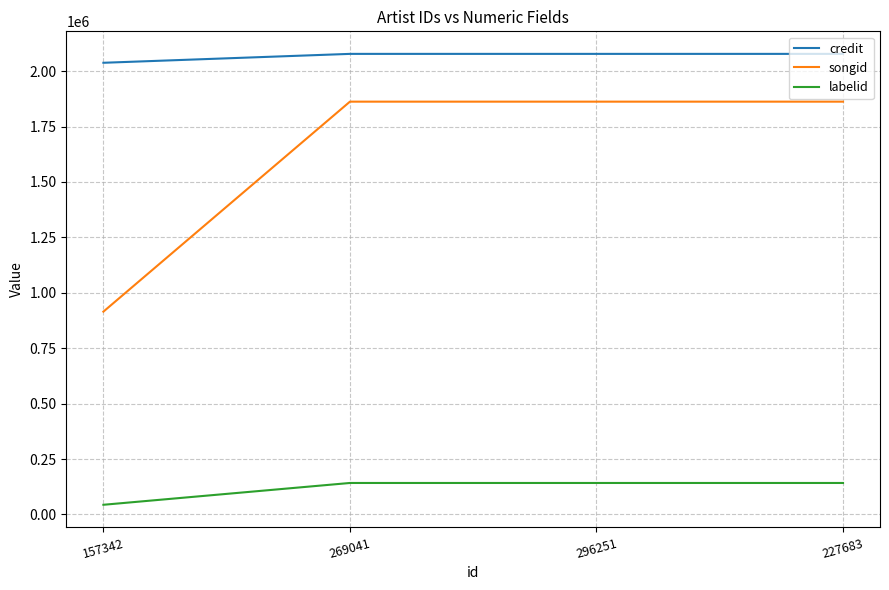

Is it true that credit equals 2077933 at 296251?

True